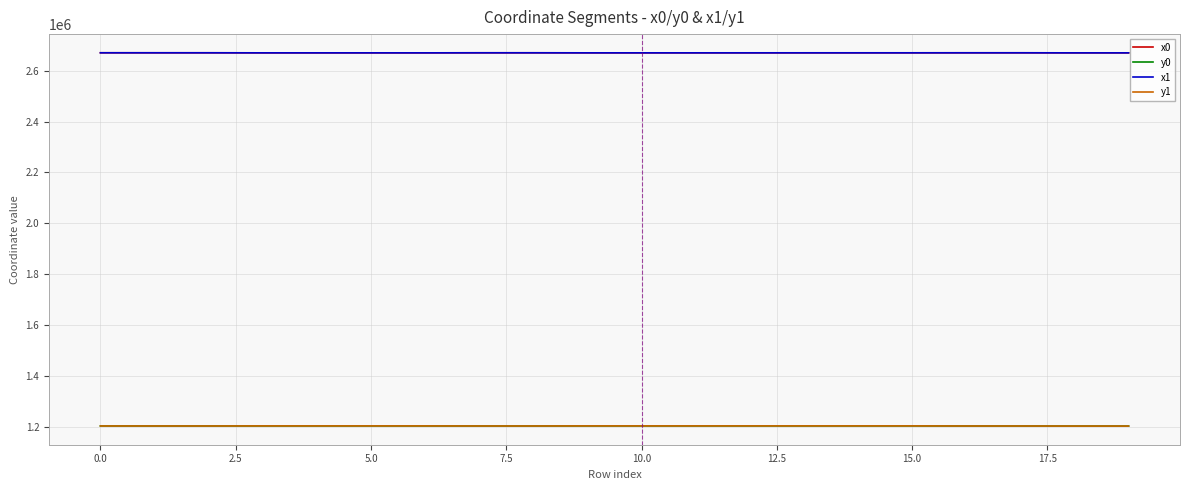

What is the smallest value displayed?

1201814.0